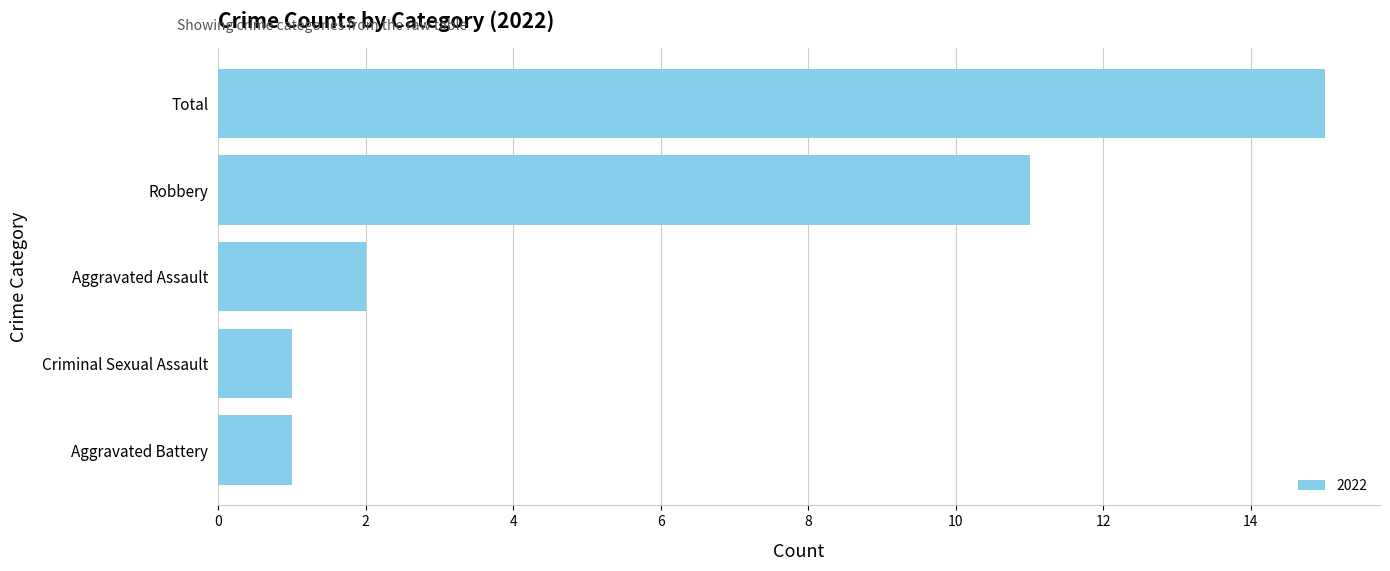

What is the greatest value displayed?

15